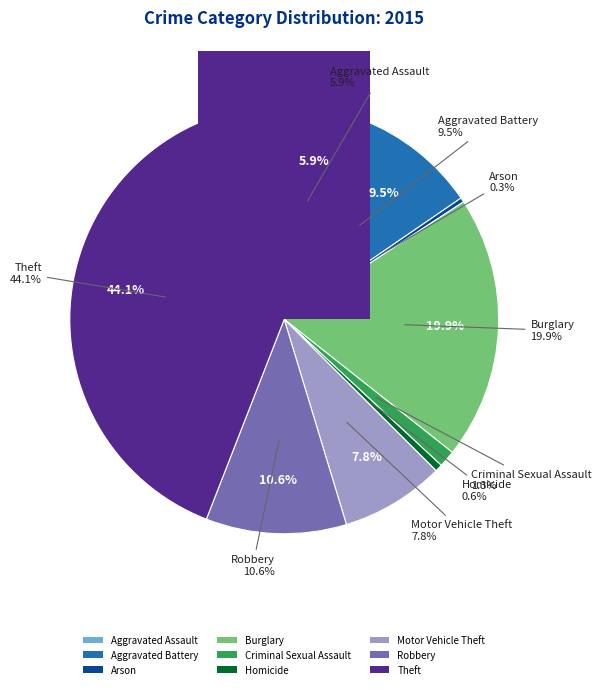

Rank the categories by value from lowest to highest.

Arson, Homicide, Criminal Sexual Assault, Aggravated Assault, Motor Vehicle Theft, Aggravated Battery, Robbery, Burglary, Theft